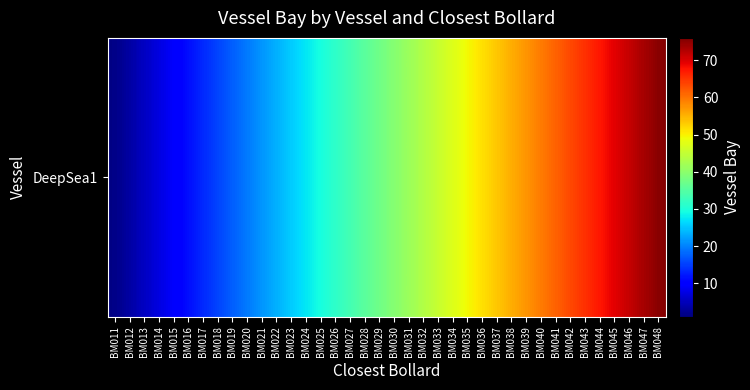

What is the smallest value displayed?

1.5